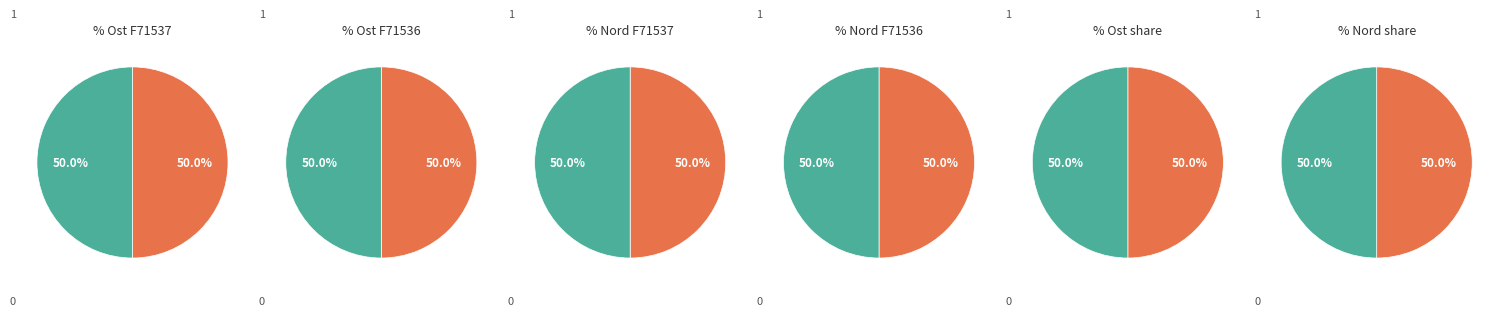

Is Ost the majority of the pie?

No